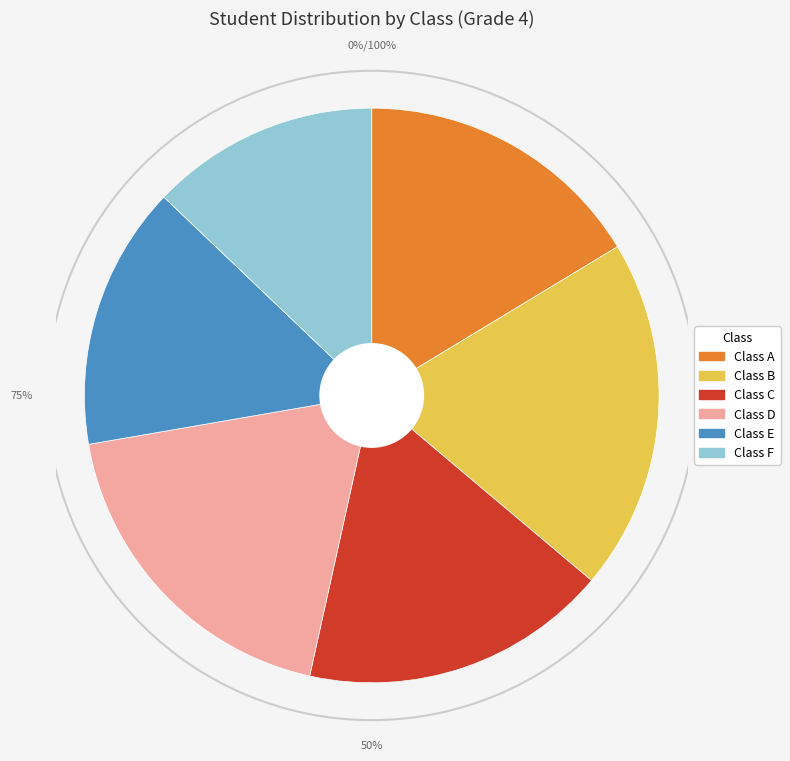

How much of the chart is everything except Class B?

80.2%